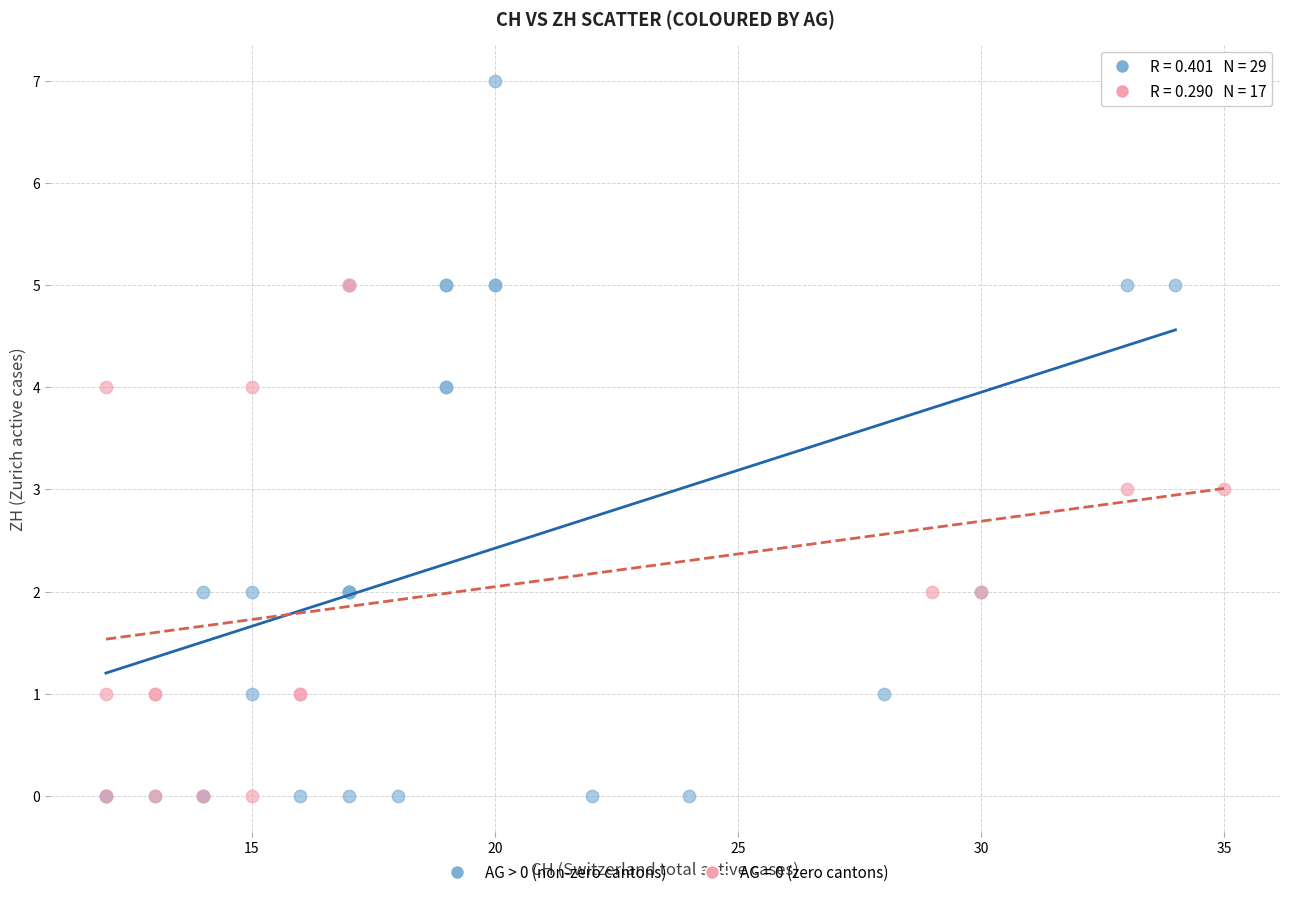

Which series has the largest Y range (max minus min)?

AG > 0 (non-zero cantons)